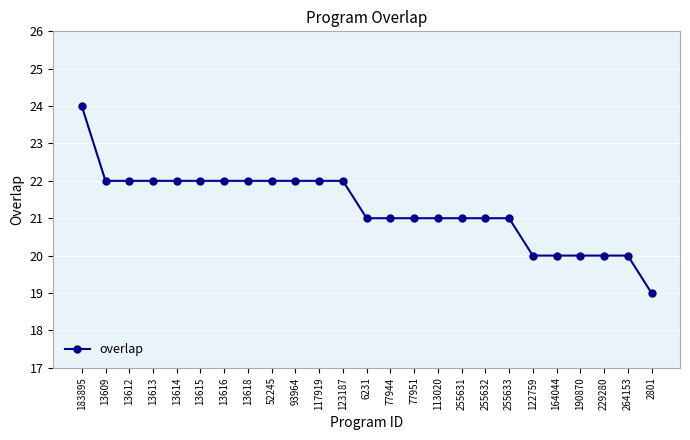

What is the average value?

21